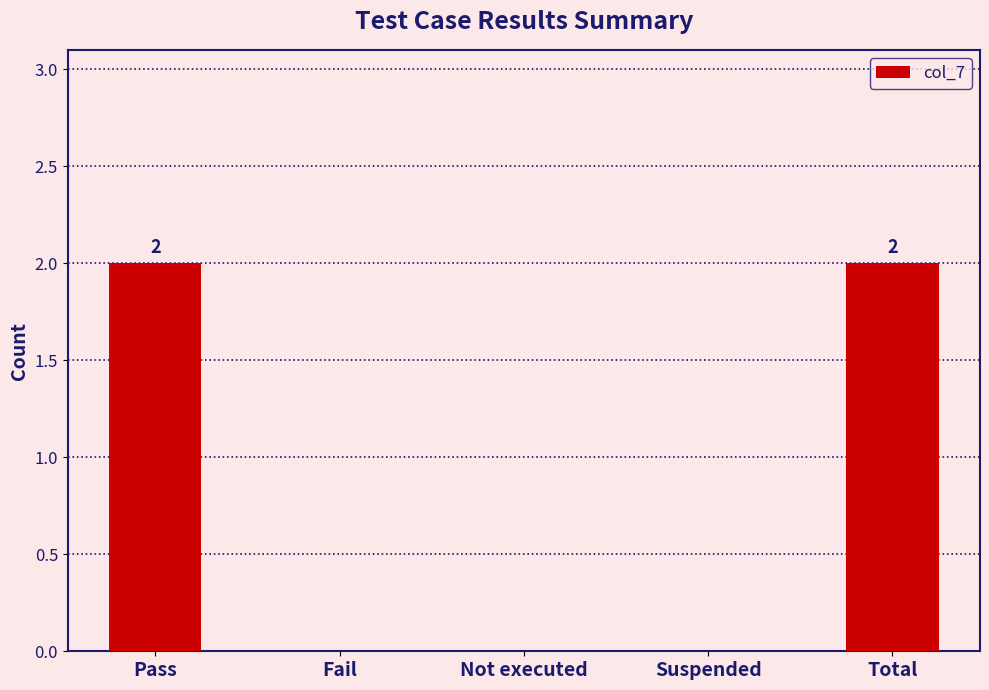

Reading left to right, list all the values displayed in this chart.

Pass=2	Fail=0	Not executed=0	Suspended=0	Total=2